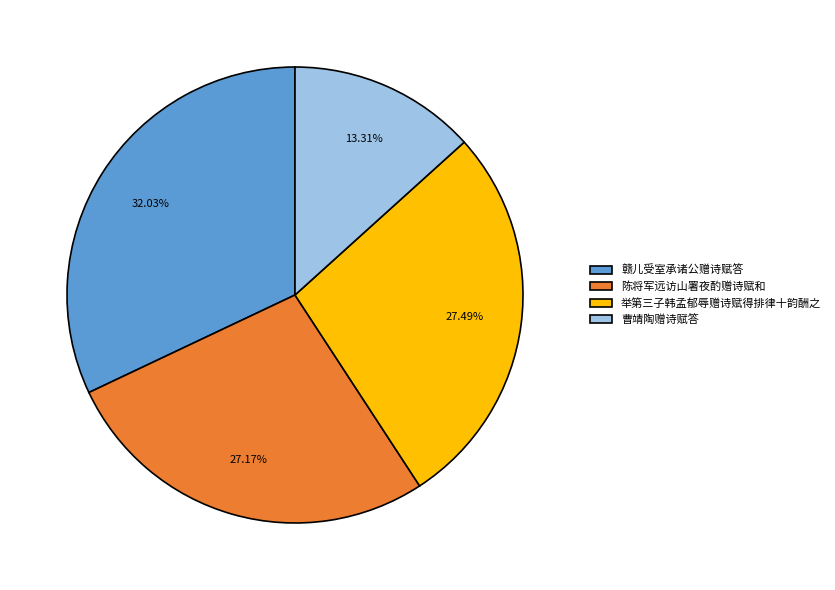

Between 赣儿受室承诸公赠诗赋答 and 举第三子韩孟郁辱赠诗赋得排律十韵酬之, which is larger?

赣儿受室承诸公赠诗赋答